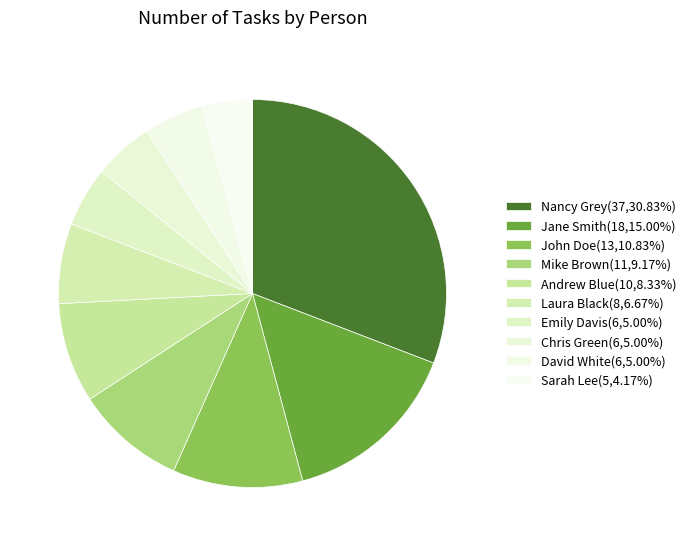

Does any single category account for the majority?

No